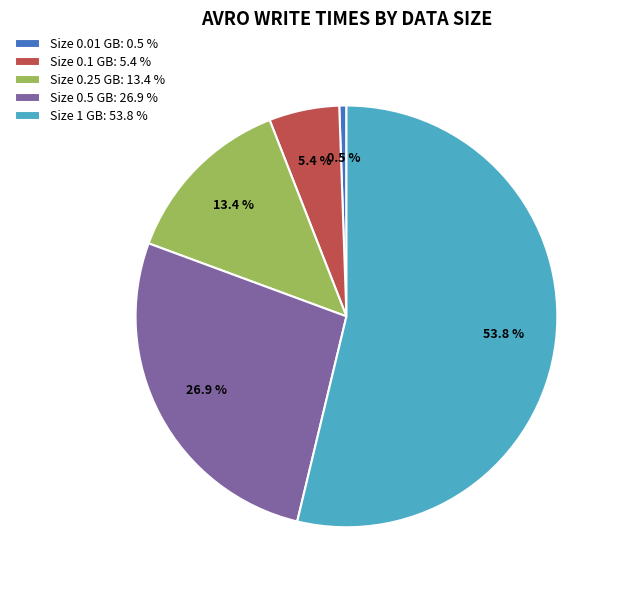

Approximately how many times larger is the value at Size 1 GB: 53.8 % compared to Size 0.25 GB: 13.4 %?

4.0